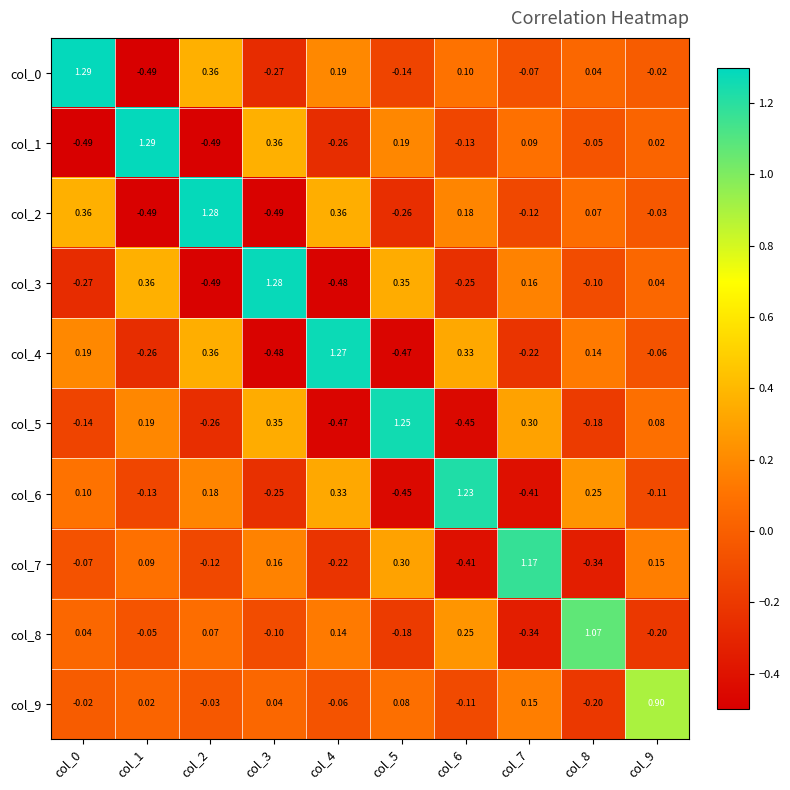

Is the value of col_0 at col_4 greater than the value of col_6 at col_5?

Yes